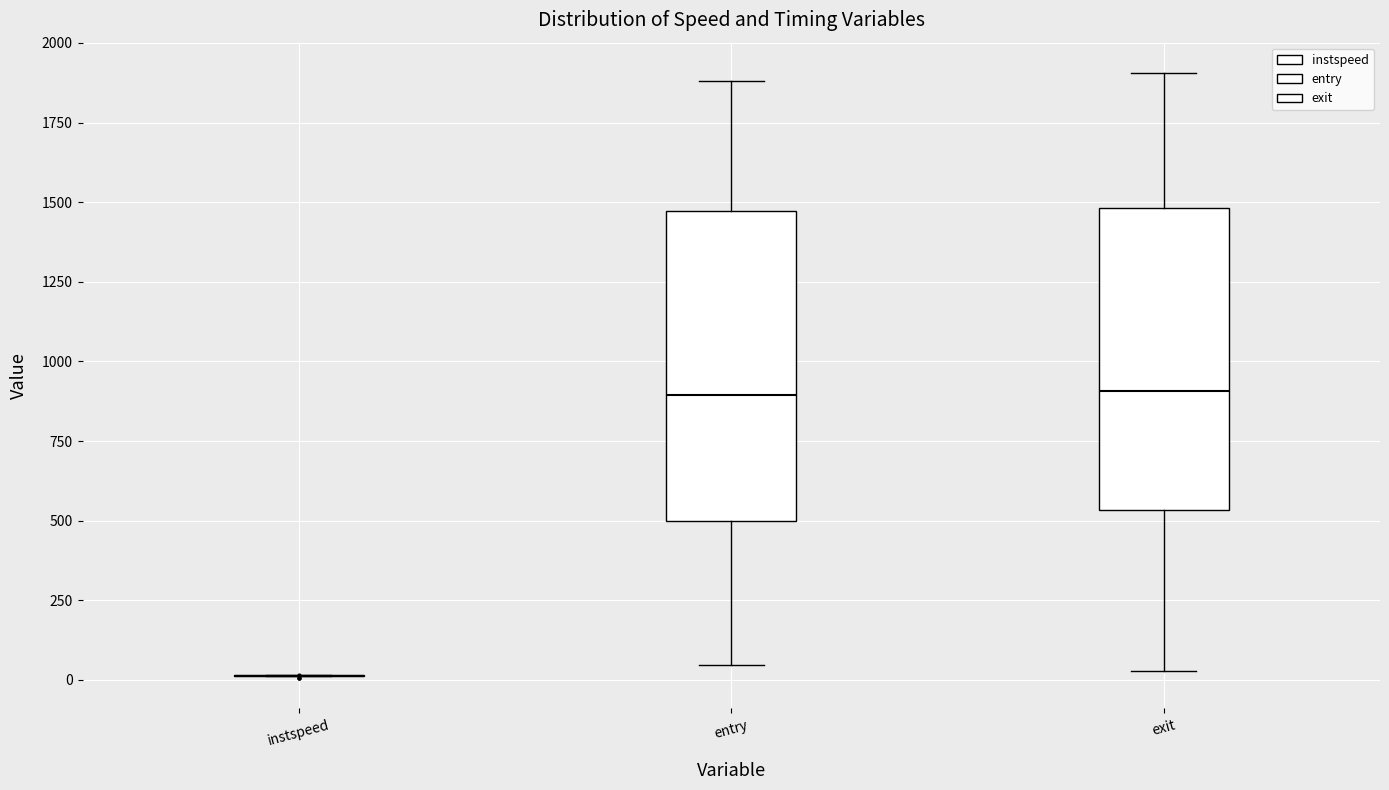

Reading left to right, read every box against the y-axis: the position of its median line, the range the box covers, and the ends of its whiskers. The values are not printed on the chart, so give them approximately, as read against the axis.

instspeed: box collapsed to a line at 0, whiskers 0 to 0
entry: median 900, box 500 to 1450, whiskers 50 to 1900
exit: median 900, box 550 to 1500, whiskers 50 to 1900